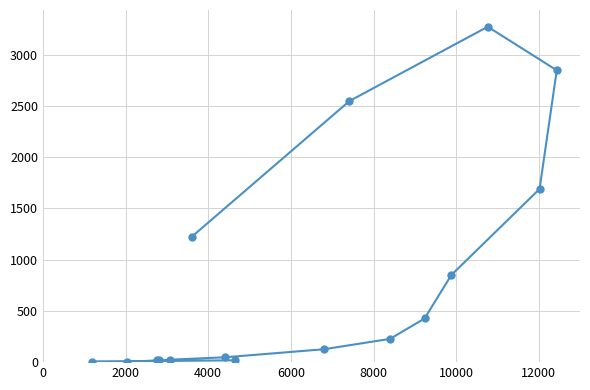

What is the average value?

834